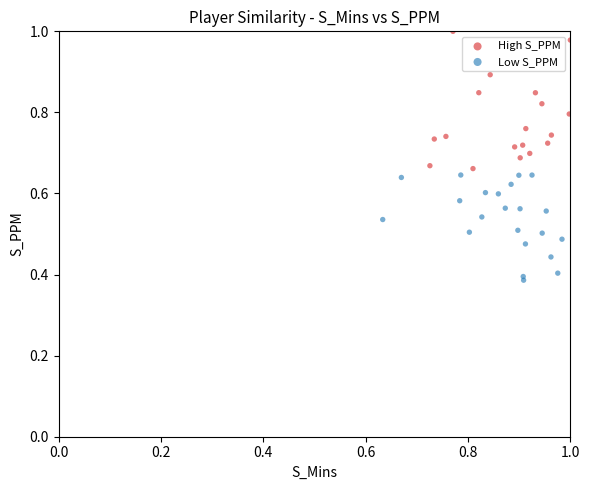

Which series contains the highest Y value?

High S_PPM